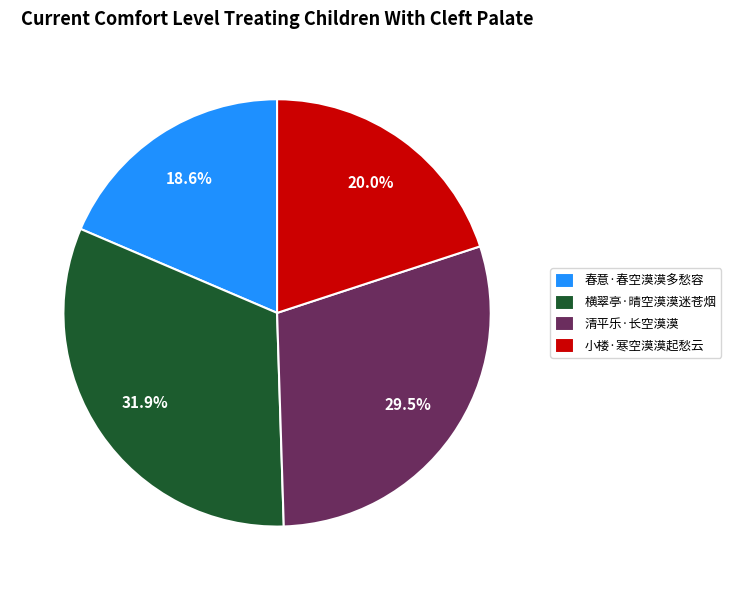

True or false: 横翠亭·晴空漠漠迷苍烟 accounts for 32% of the total.

True